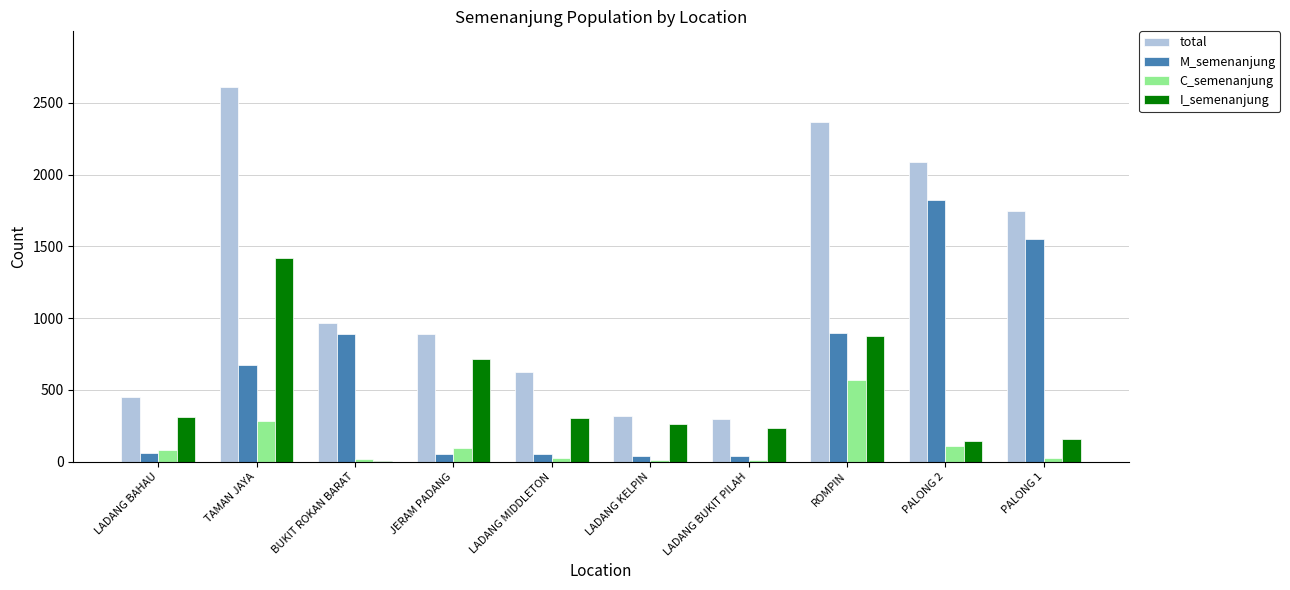

Are the bars grouped side by side (vs. stacked)?

Yes